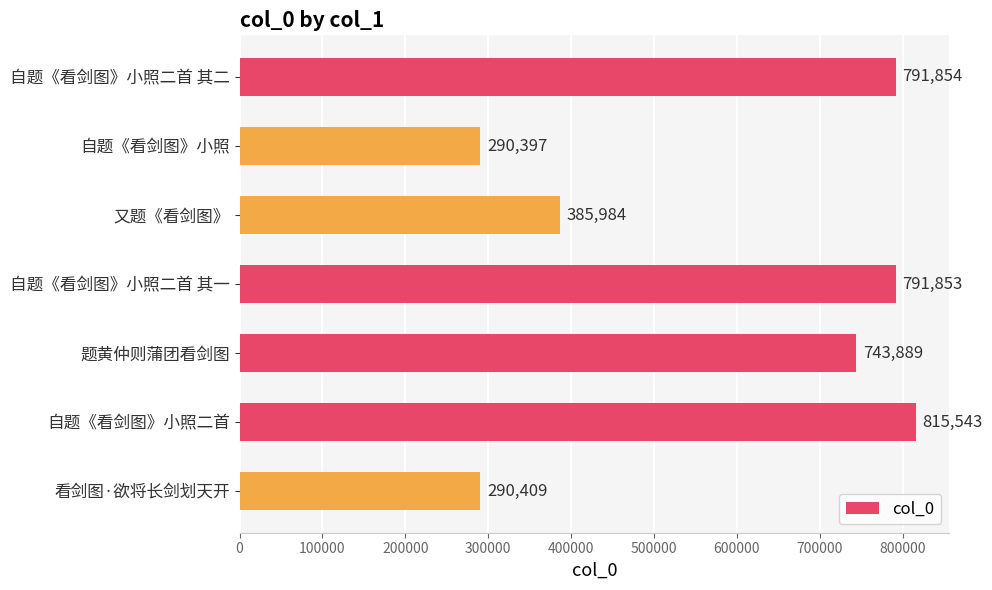

Which label corresponds to the largest value in the chart?

自题《看剑图》小照二首